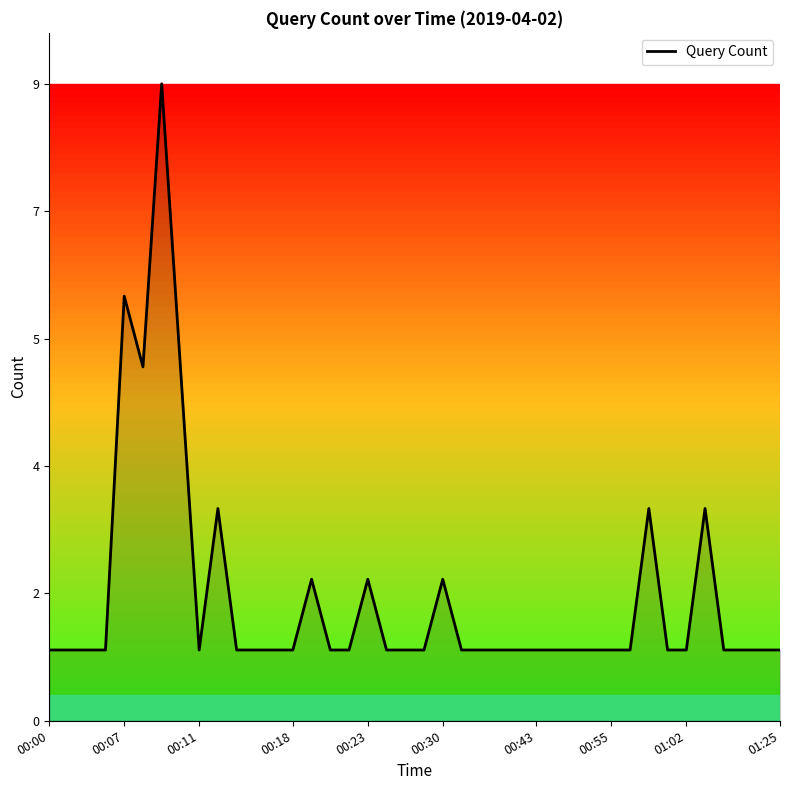

What is the difference between the maximum and second lowest values?

8